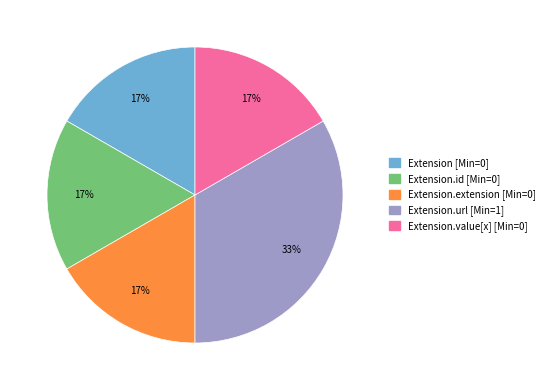

Is there a majority slice in this chart?

No